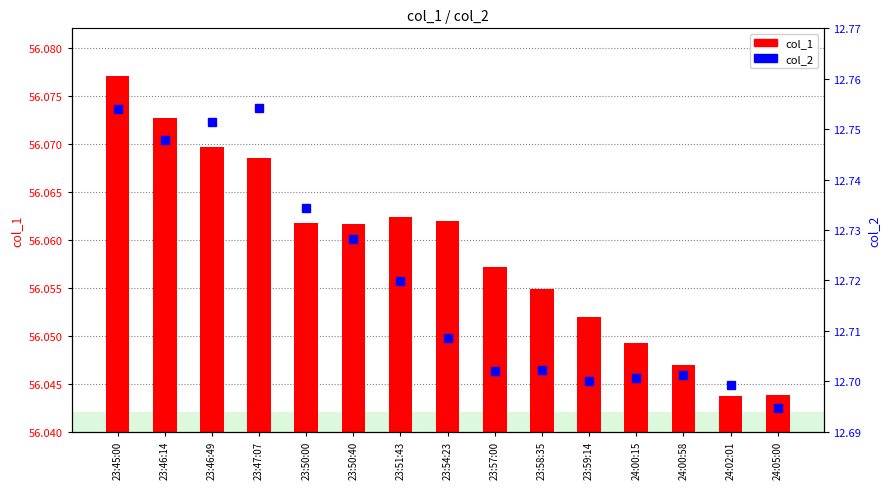

Is it true that col_1 equals 56.1 at 23:45:00?

True